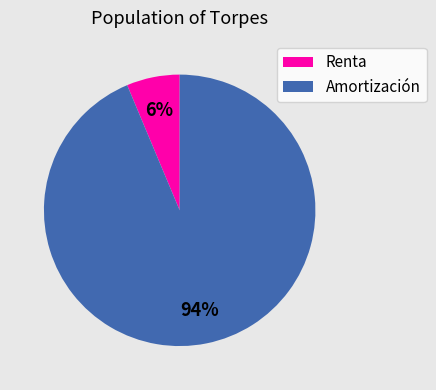

Rank the categories by value from highest to lowest.

Amortización, Renta